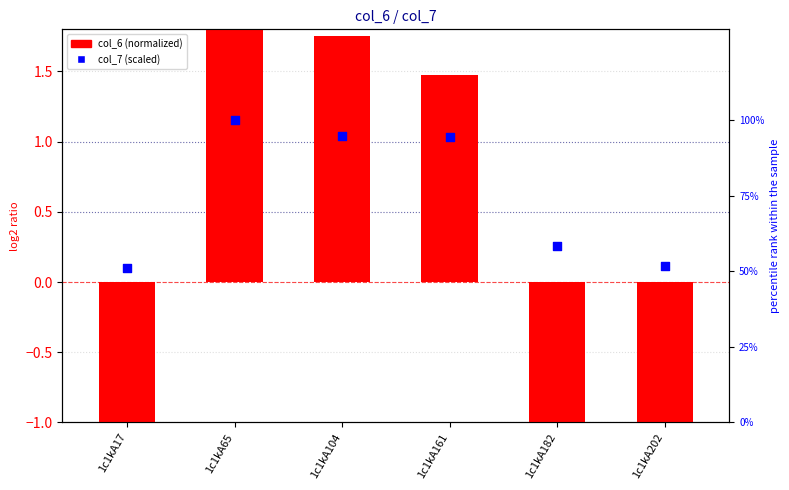

What are all the series names shown in the legend?

col_6 (normalized), col_7 (scaled)